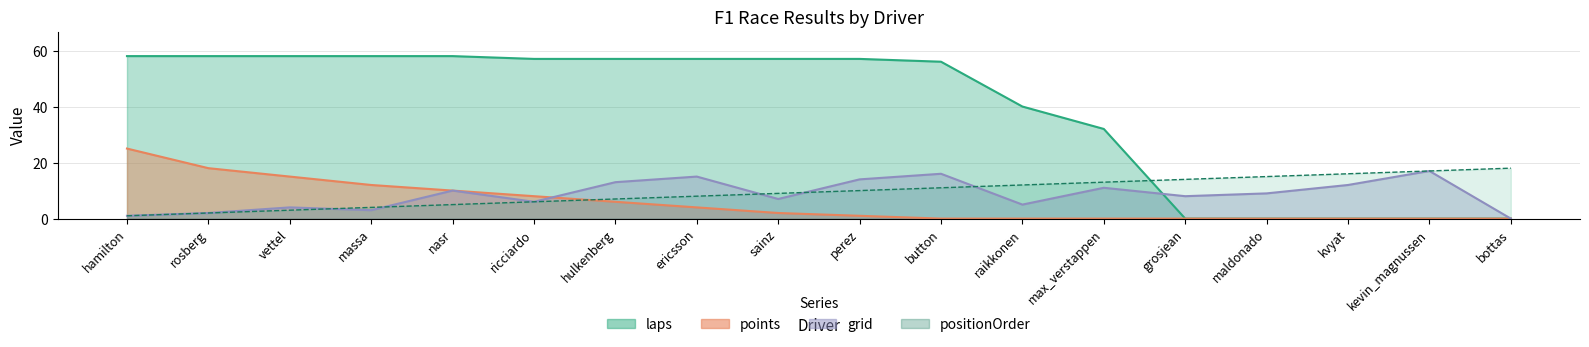

What is the maximum value shown in the chart?

58